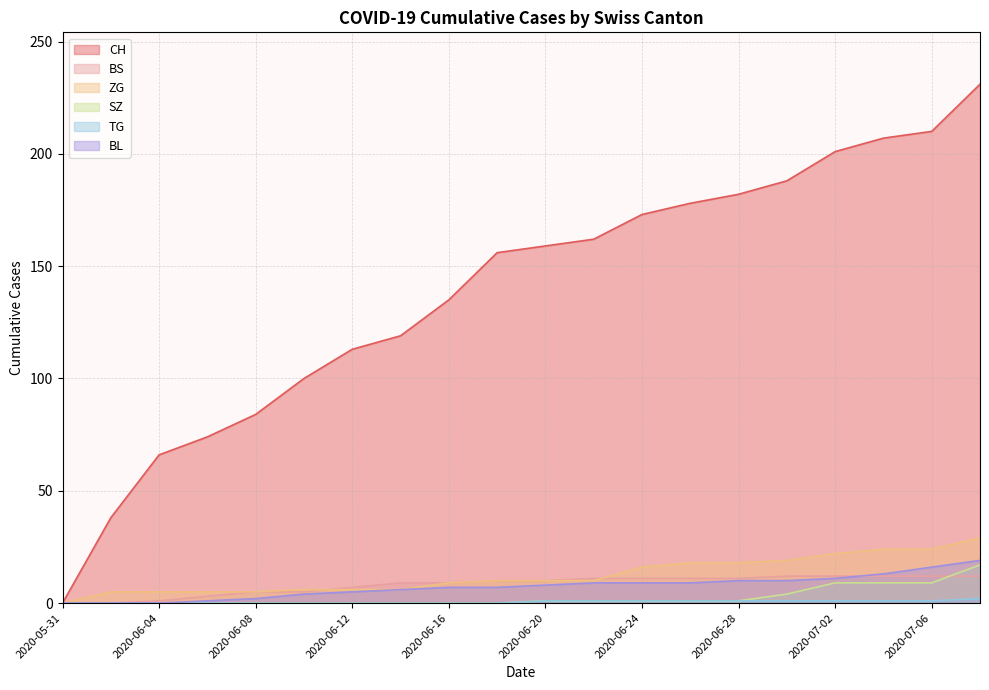

Reading left to right, transcribe all the data shown in this chart.

CH: 2020-05-31=0	2020-06-02=38	2020-06-04=66	2020-06-06=74	2020-06-08=84	2020-06-10=100	2020-06-12=113	2020-06-14=119	2020-06-16=135	2020-06-18=156	2020-06-20=159	2020-06-22=162	2020-06-24=173	2020-06-26=178	2020-06-28=182	2020-06-30=188	2020-07-02=201	2020-07-04=207	2020-07-06=210	2020-07-08=231
BS: 2020-05-31=0	2020-06-02=0	2020-06-04=1	2020-06-06=3	2020-06-08=5	2020-06-10=5	2020-06-12=7	2020-06-14=9	2020-06-16=9	2020-06-18=10	2020-06-20=10	2020-06-22=11	2020-06-24=11	2020-06-26=11	2020-06-28=11	2020-06-30=12	2020-07-02=12	2020-07-04=12	2020-07-06=12	2020-07-08=12
ZG: 2020-05-31=0	2020-06-02=5	2020-06-04=5	2020-06-06=5	2020-06-08=5	2020-06-10=6	2020-06-12=6	2020-06-14=6	2020-06-16=9	2020-06-18=10	2020-06-20=10	2020-06-22=10	2020-06-24=16	2020-06-26=18	2020-06-28=18	2020-06-30=19	2020-07-02=22	2020-07-04=24	2020-07-06=24	2020-07-08=29
SZ: 2020-05-31=0	2020-06-02=0	2020-06-04=0	2020-06-06=0	2020-06-08=0	2020-06-10=0	2020-06-12=0	2020-06-14=0	2020-06-16=0	2020-06-18=0	2020-06-20=1	2020-06-22=1	2020-06-24=1	2020-06-26=1	2020-06-28=1	2020-06-30=4	2020-07-02=9	2020-07-04=9	2020-07-06=9	2020-07-08=17
TG: 2020-05-31=0	2020-06-02=0	2020-06-04=0	2020-06-06=0	2020-06-08=0	2020-06-10=0	2020-06-12=0	2020-06-14=0	2020-06-16=0	2020-06-18=0	2020-06-20=1	2020-06-22=1	2020-06-24=1	2020-06-26=1	2020-06-28=1	2020-06-30=1	2020-07-02=1	2020-07-04=1	2020-07-06=1	2020-07-08=2
BL: 2020-05-31=0	2020-06-02=0	2020-06-04=0	2020-06-06=1	2020-06-08=2	2020-06-10=4	2020-06-12=5	2020-06-14=6	2020-06-16=7	2020-06-18=7	2020-06-20=8	2020-06-22=9	2020-06-24=9	2020-06-26=9	2020-06-28=10	2020-06-30=10	2020-07-02=11	2020-07-04=13	2020-07-06=16	2020-07-08=19